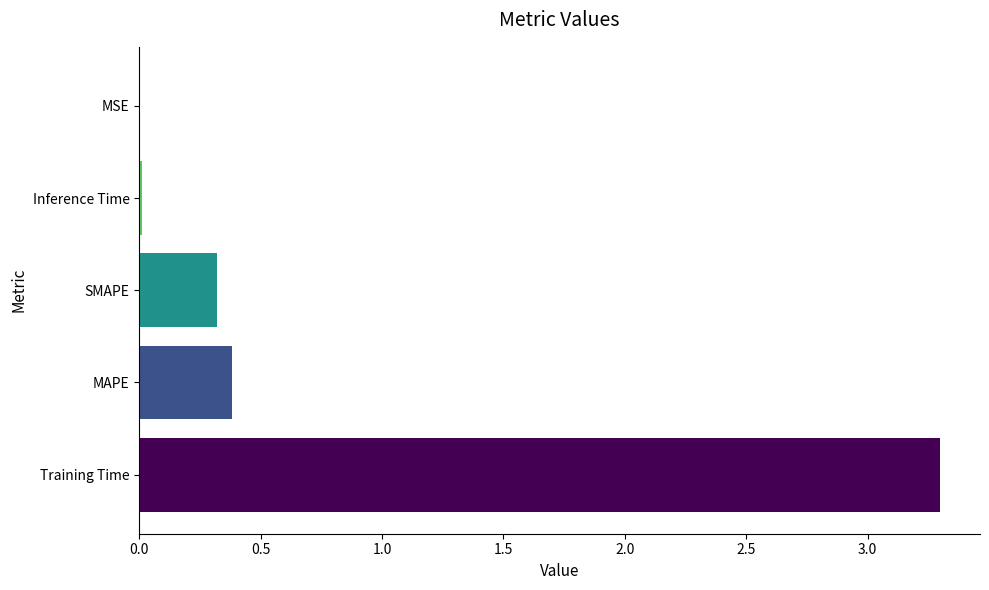

The chart shows a value of 0.3 at SMAPE. True or false?

True